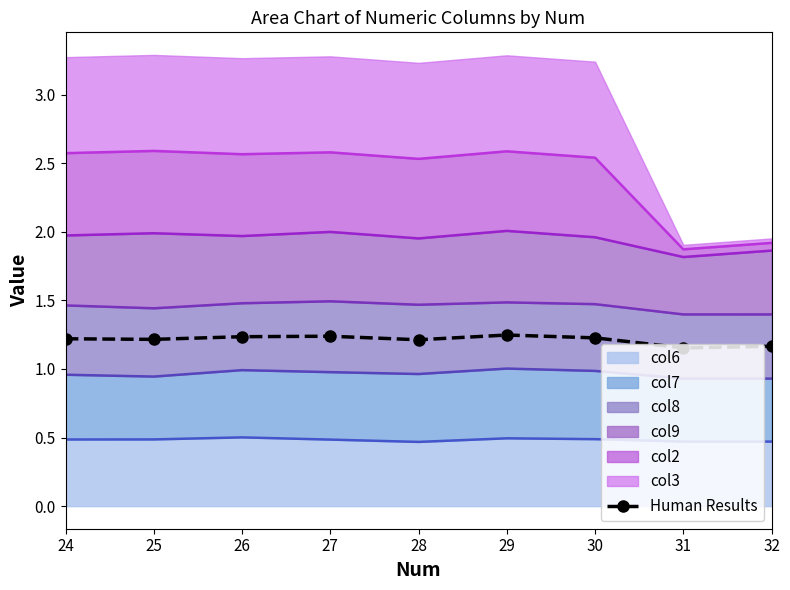

Is it true that the value at 31 is 1.7?

False